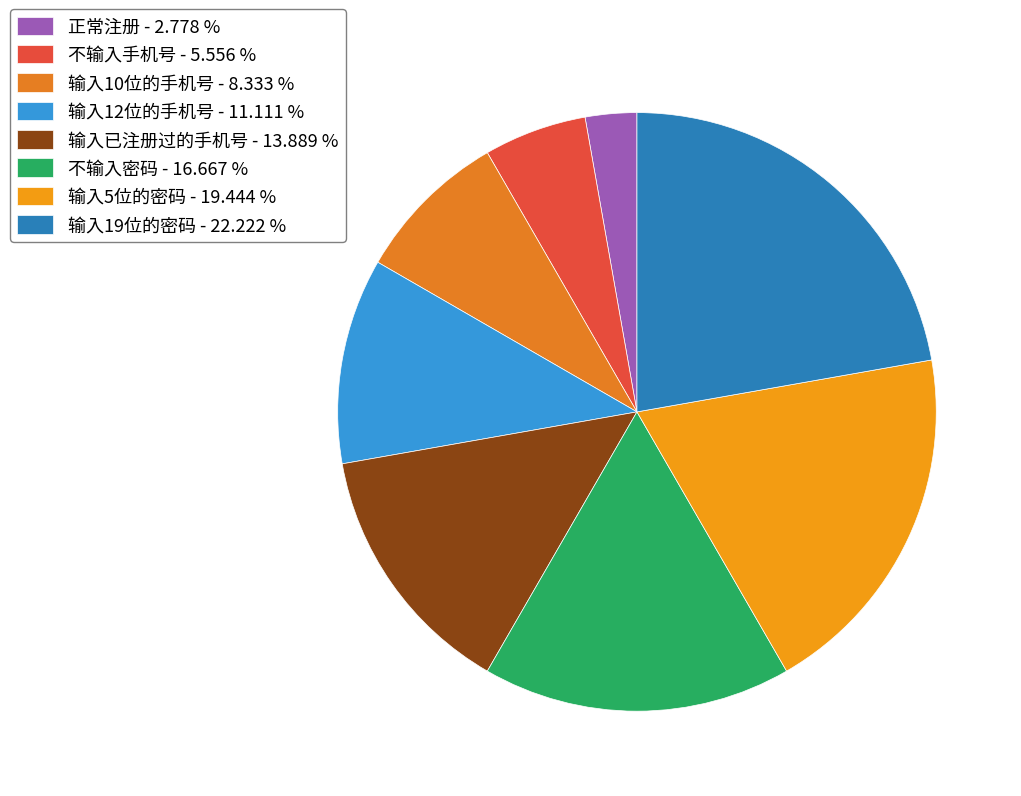

Is it true that 不输入手机号 is 6% of the pie?

True